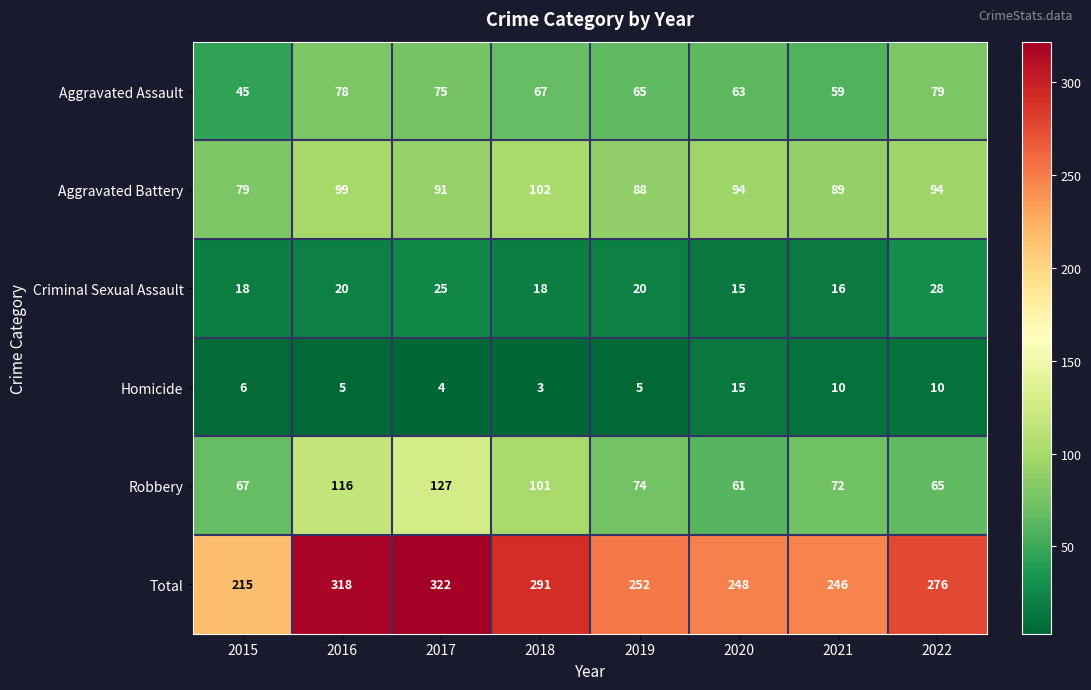

Read the Robbery value at 2015, to the nearest 10.

70